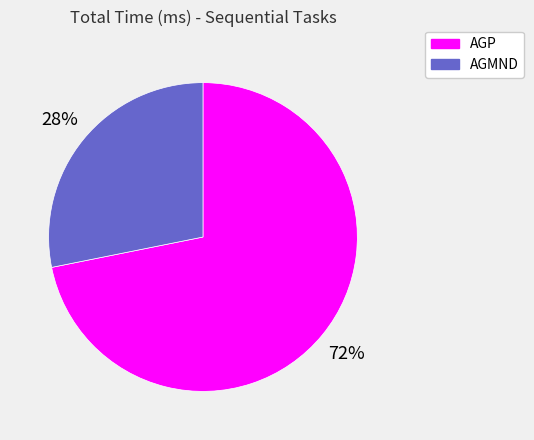

To the nearest percent, what is the average slice percentage?

50%